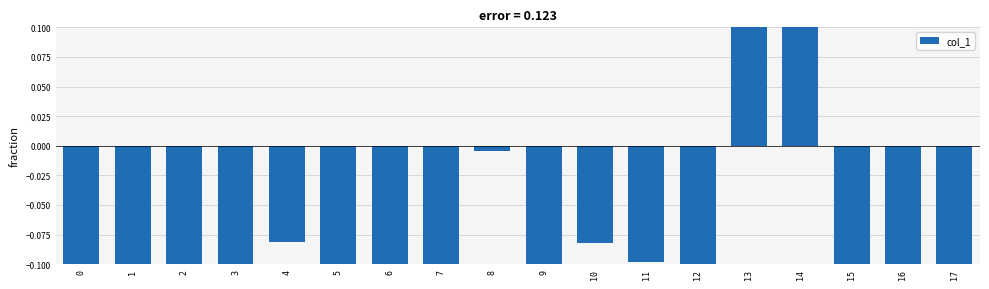

How many values exceed 0?

2